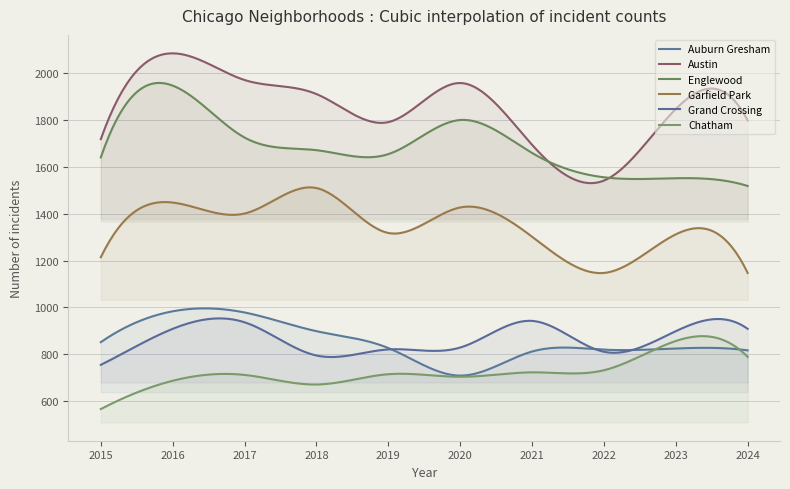

The Auburn Gresham series shows 306 at 2018. True or false?

False